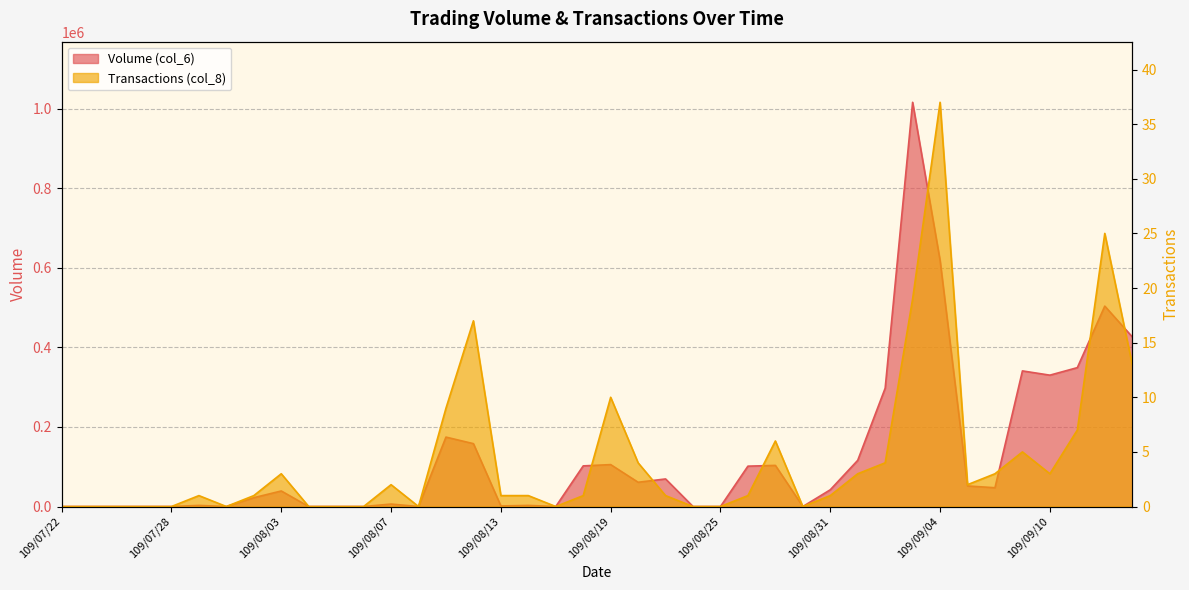

The Volume (col_6) series shows 349210 at 109/09/11. True or false?

True